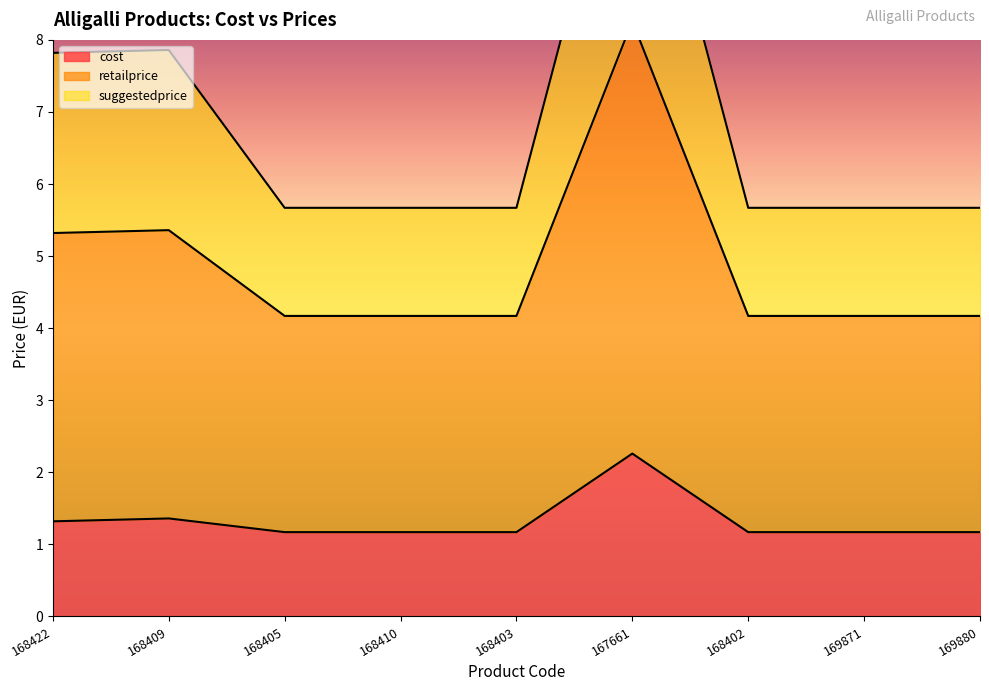

Is it true that cost equals 1.2 at 168403?

True